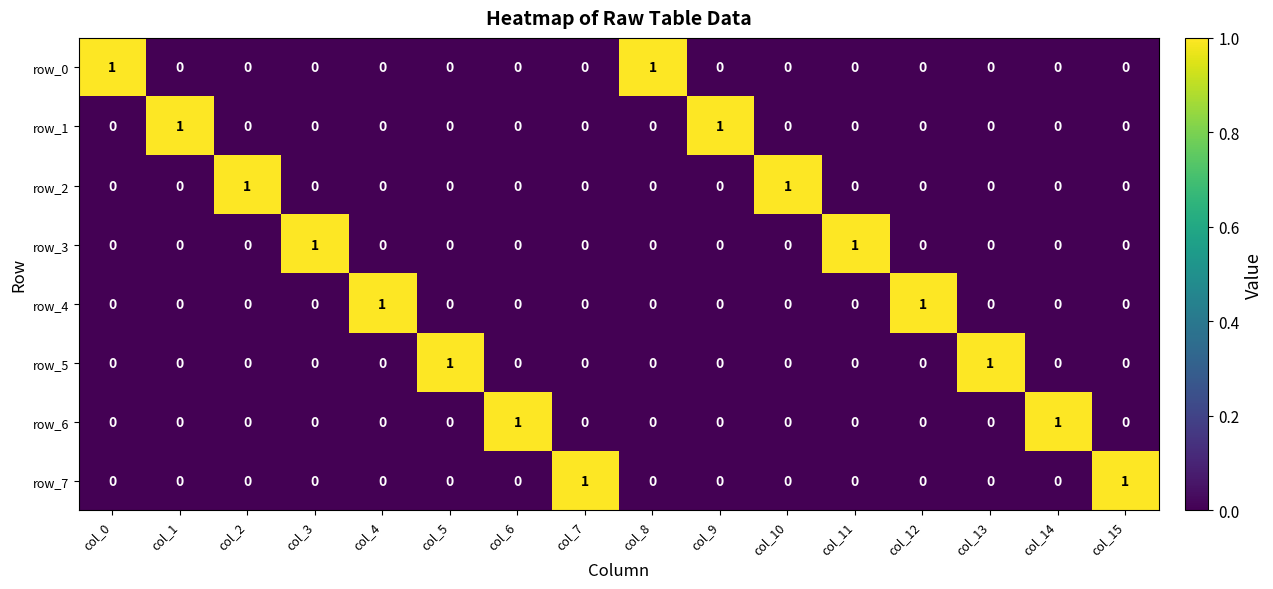

What is the greatest value displayed?

1